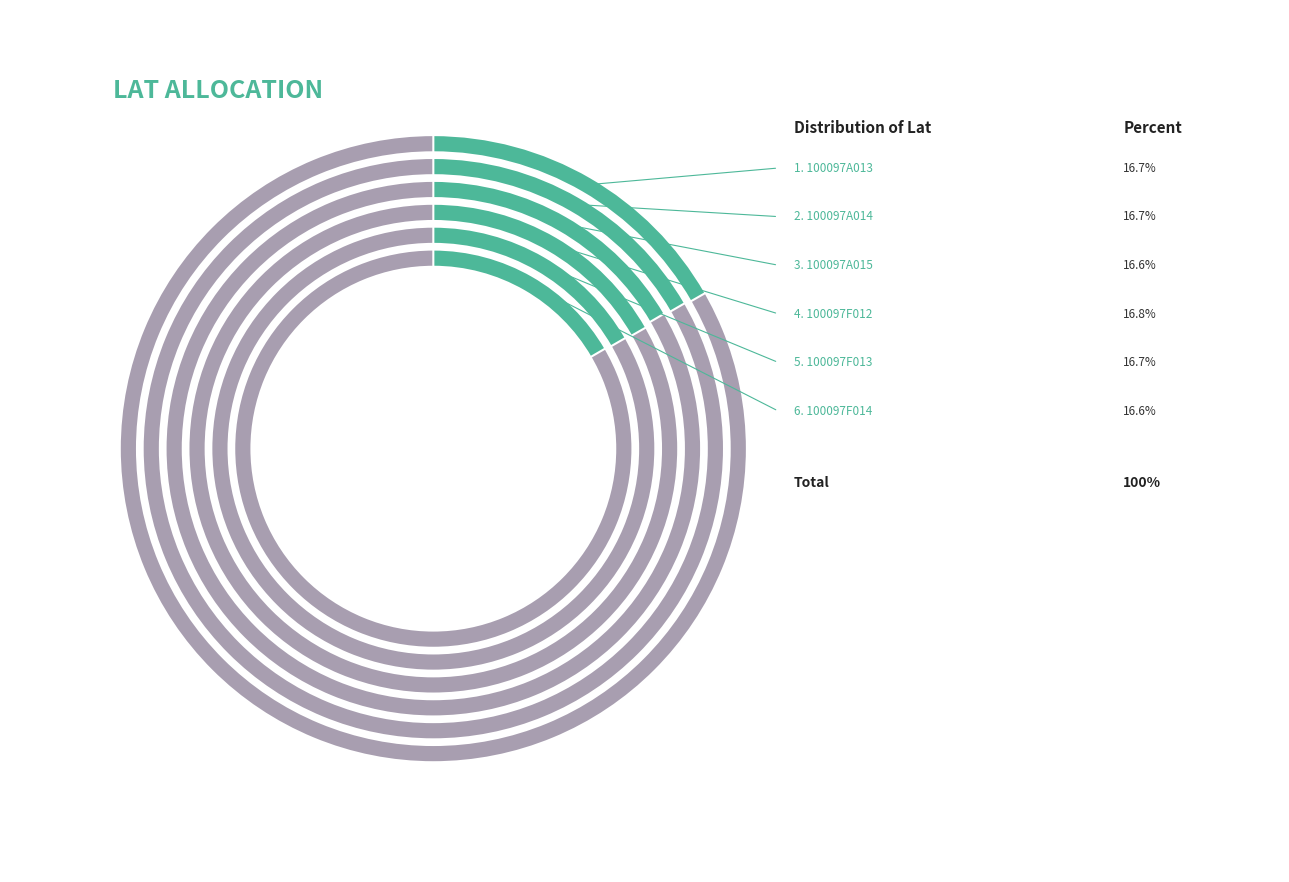

What percentage is the D3C1214-100097F014 slice, to the nearest percent?

17%